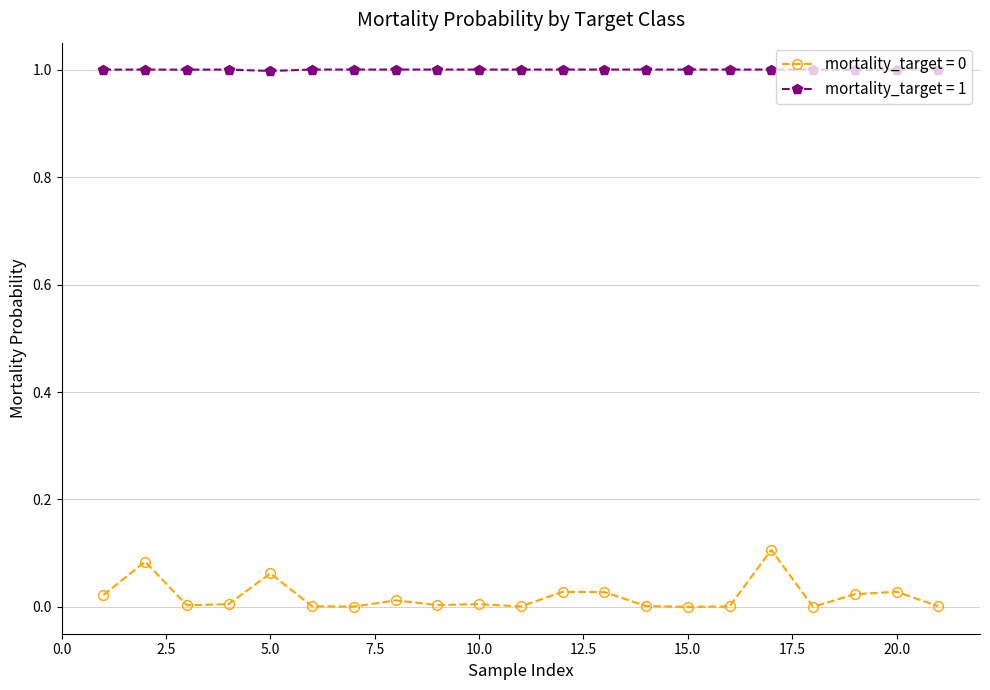

What is the maximum value for mortality_target = 1?

1.0